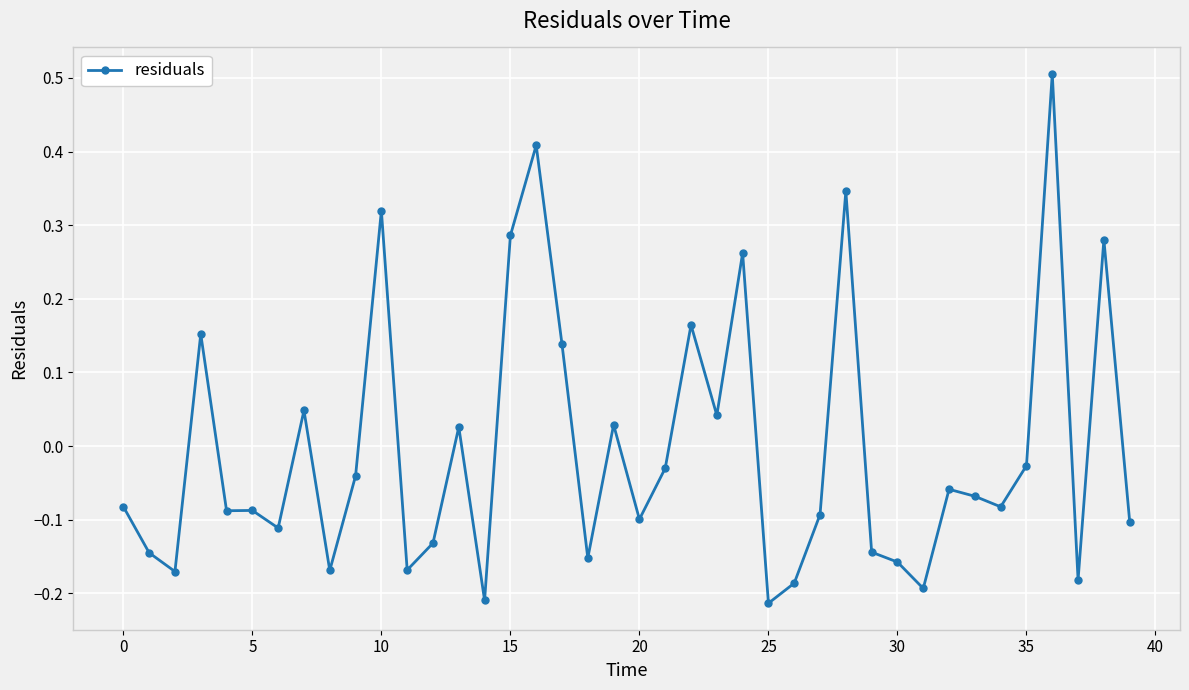

What is the difference between the maximum and minimum values?

0.7